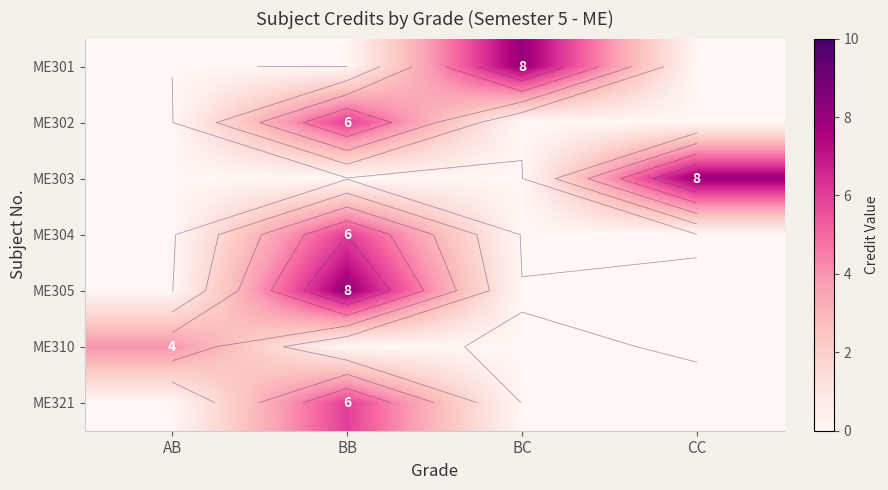

Rank the series by their maximum value, from highest to lowest.

ME301, ME303, ME305, ME302, ME304, ME321, ME310